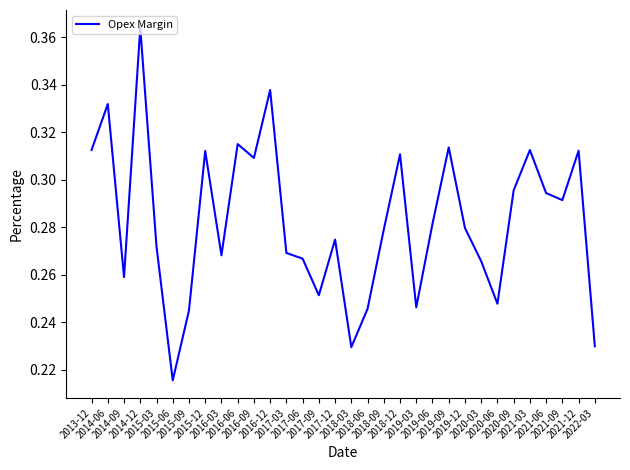

What is the value of the 21st point from the left?

0.2